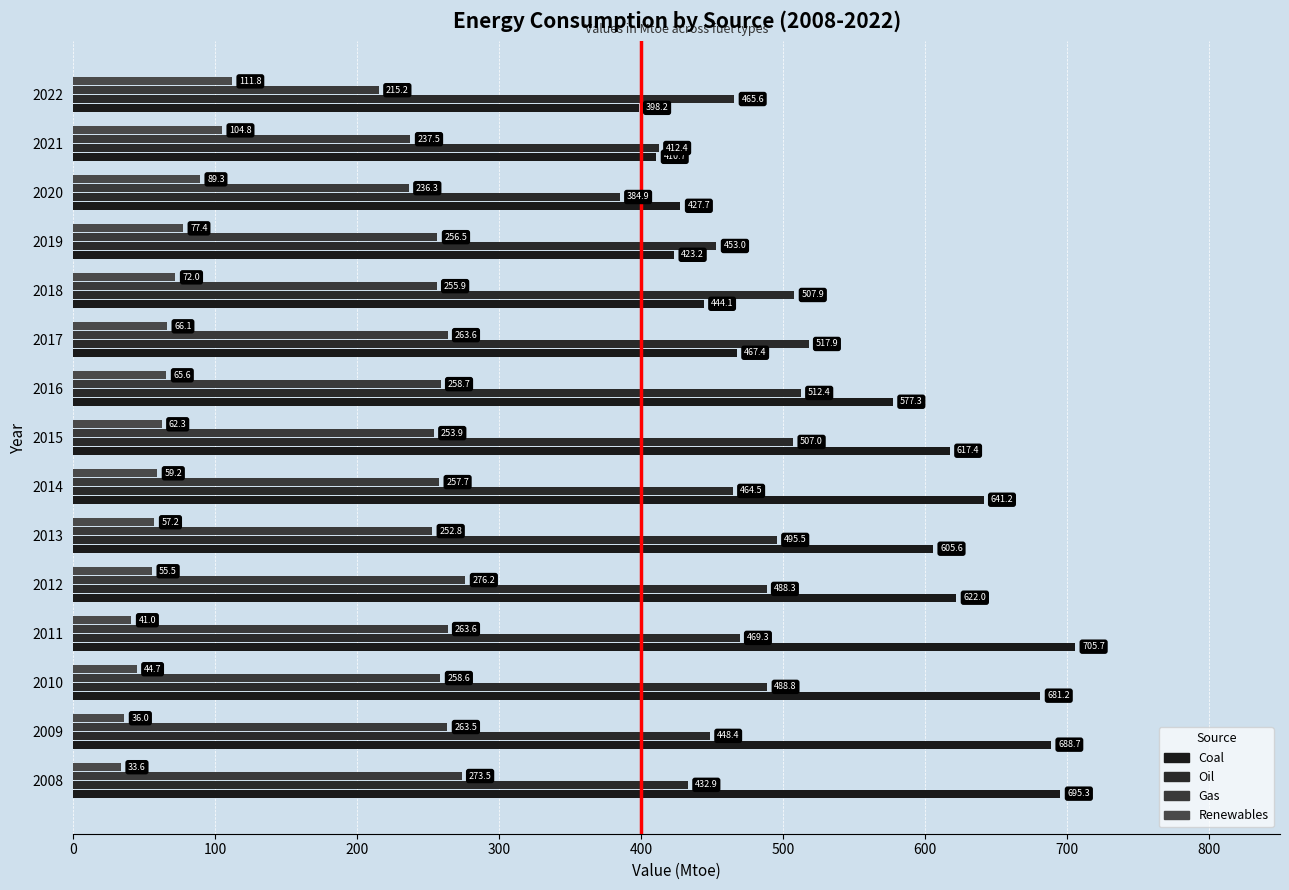

How many values in the Gas series exceed 257?

8